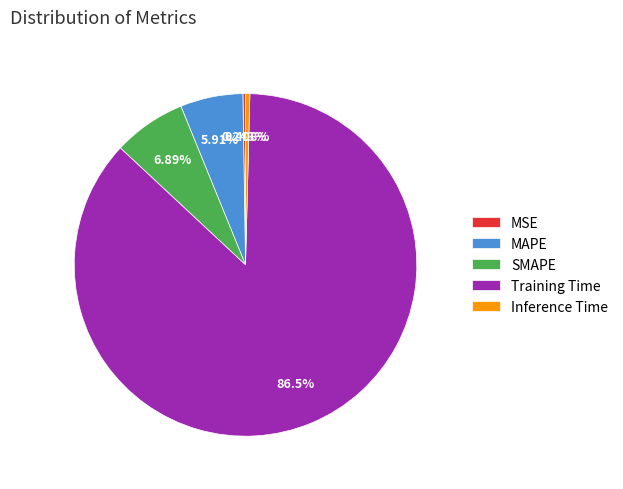

To the nearest percent, what percentage of the pie is MAPE?

6%